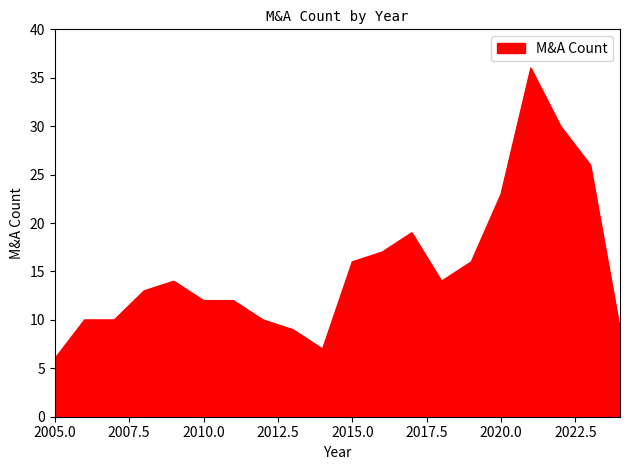

Does the chart display data point markers on the line(s)?

No